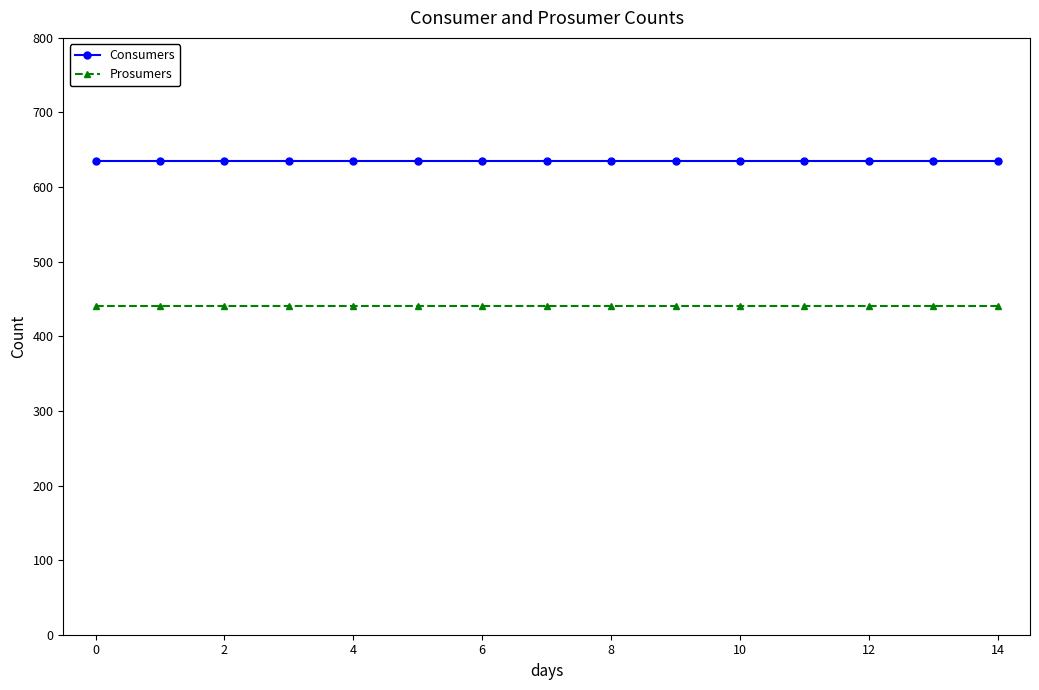

Does the chart have visible grid lines?

No